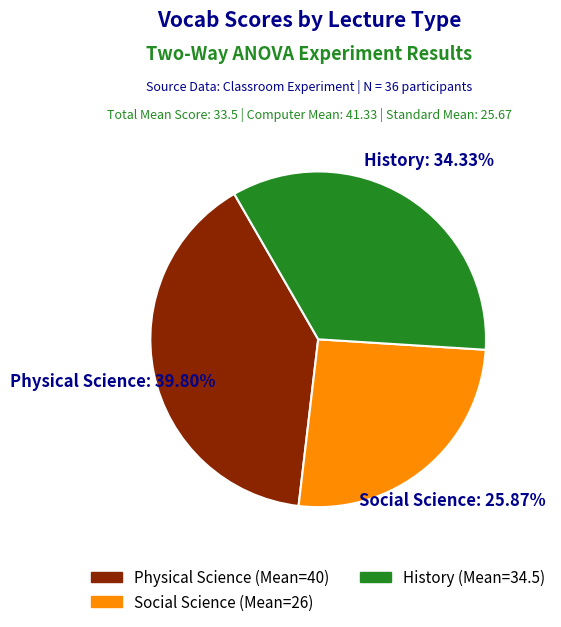

Between History and Social Science, which is larger?

History